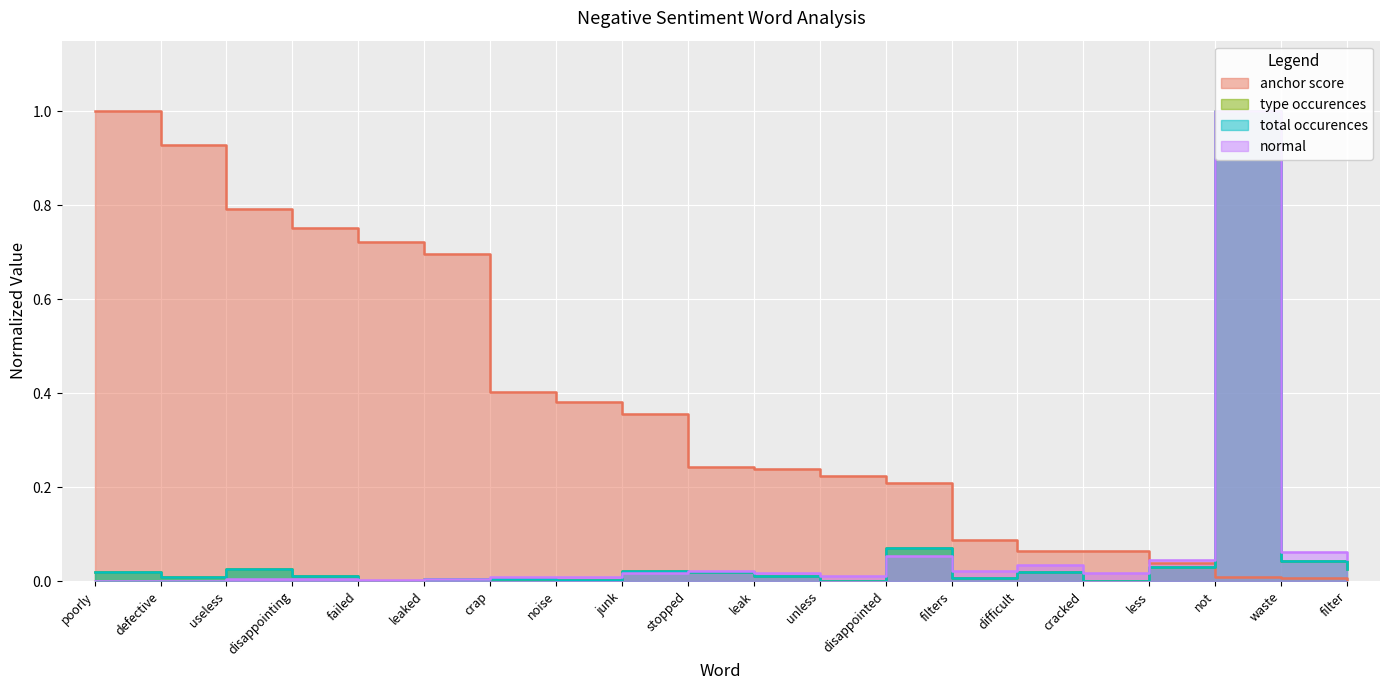

Reading left to right, what are all the values shown in this chart?

anchor score: 1.0	0.9	0.8	0.8	0.7	0.7	0.4	0.4	0.4	0.2	0.2	0.2	0.2	0.1	0.1	0.1	0.0	0.0	0.0	0.0
normal: 0.0	0.0	0.0	0.0	0.0	0.0	0.0	0.0	0.0	0.0	0.0	0.0	0.1	0.0	0.0	0.0	0.0	1.0	0.1	0.0
type occurences: 0.0	0.0	0.0	0.0	0.0	0.0	0.0	0.0	0.0	0.0	0.0	0.0	0.1	0.0	0.0	0.0	0.0	1.0	0.0	0.0
total occurences: 0.0	0.0	0.0	0.0	0.0	0.0	0.0	0.0	0.0	0.0	0.0	0.0	0.1	0.0	0.0	0.0	0.0	1.0	0.0	0.0